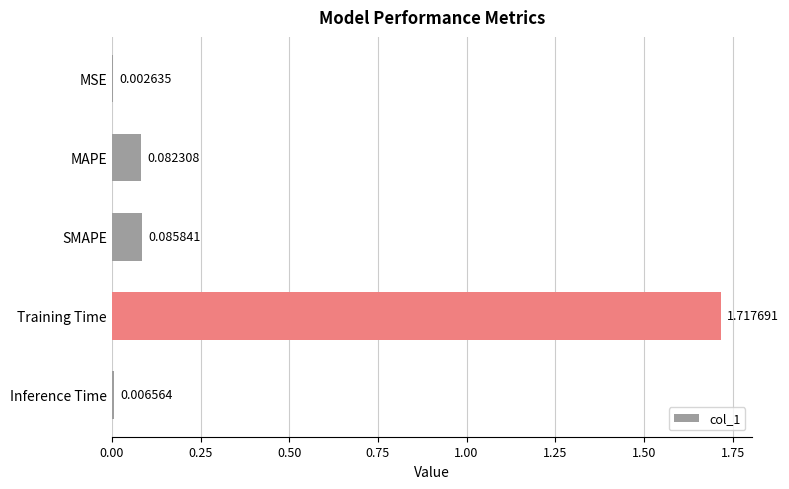

Are the bars grouped side by side (vs. stacked)?

No